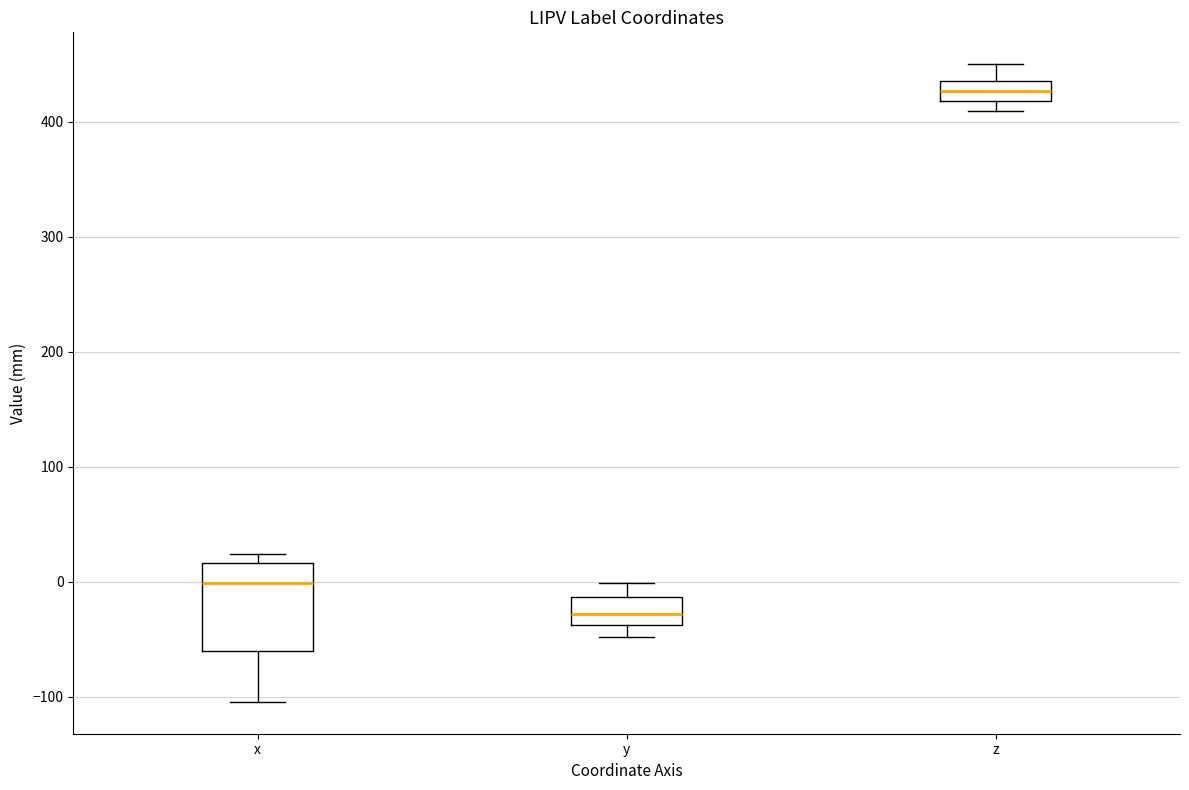

Which box is the tallest, from its lower edge to its upper edge?

x